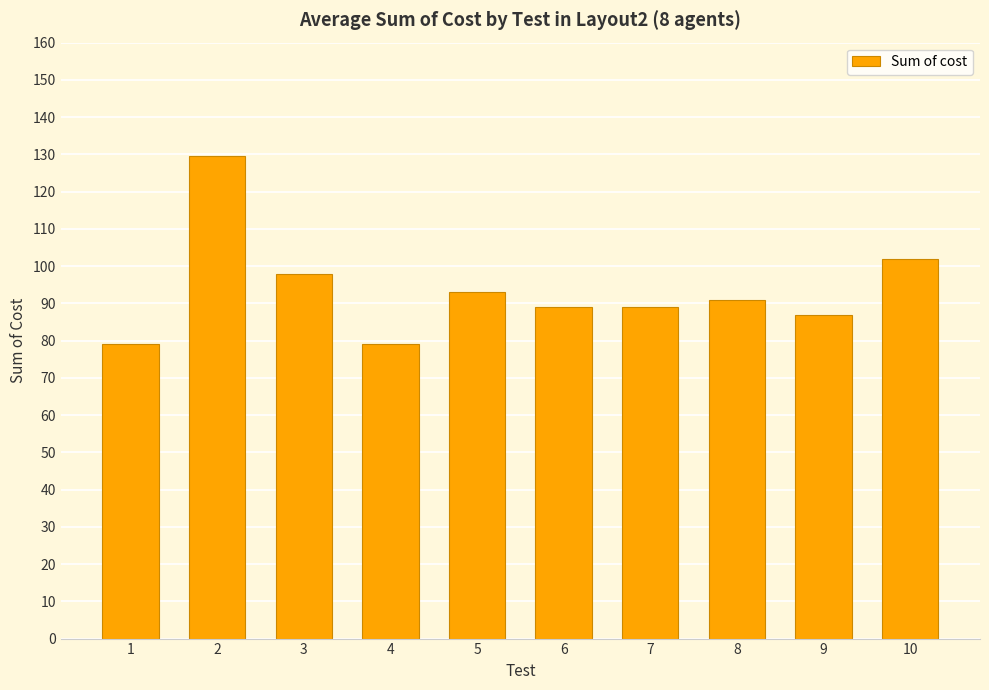

What is the value of the 3rd bar from the left?

98.0